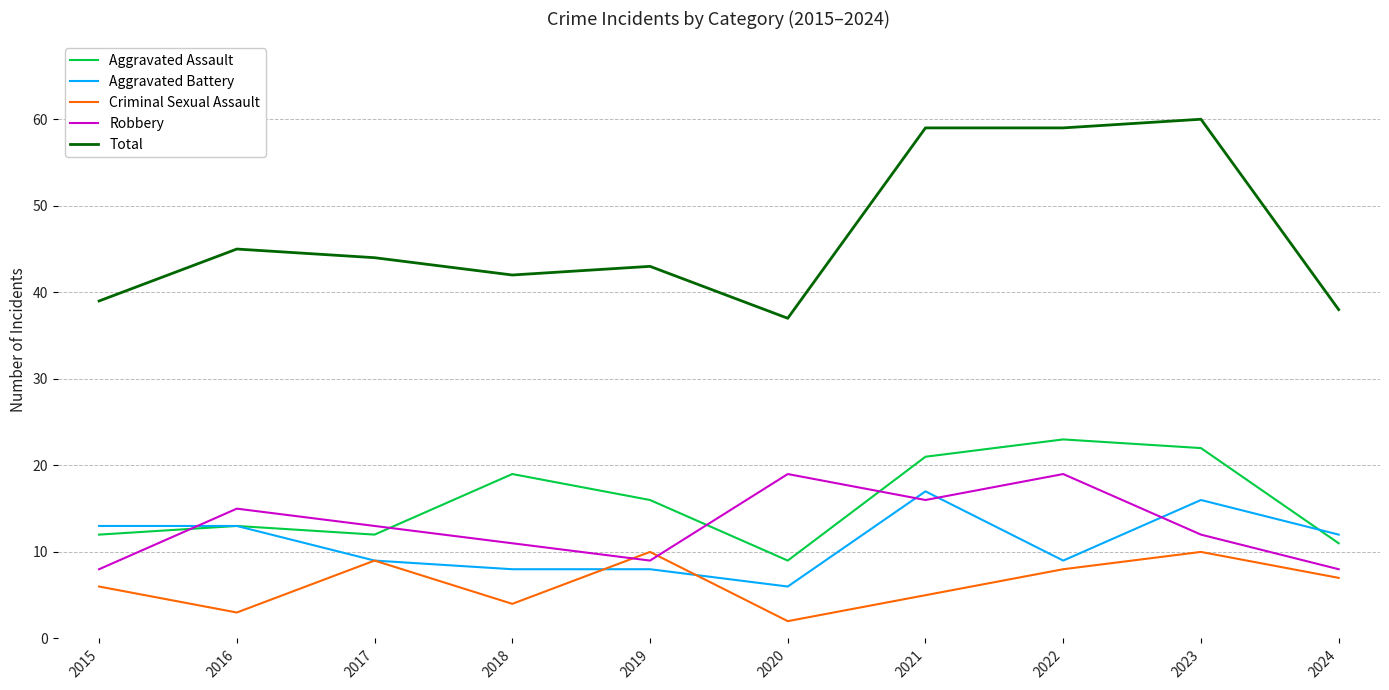

What are all the series names shown in the legend?

Aggravated Assault, Aggravated Battery, Criminal Sexual Assault, Robbery, Total